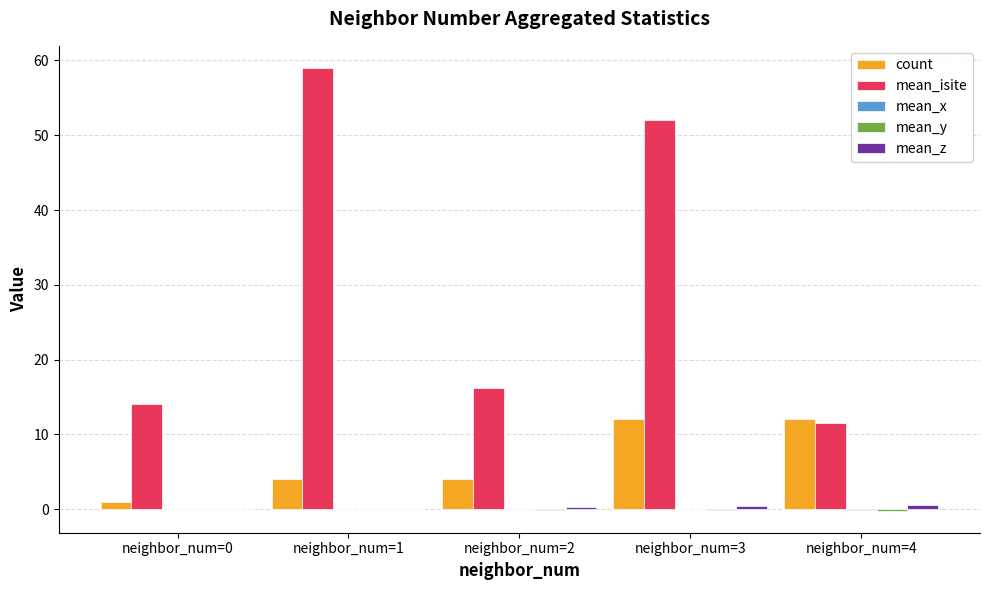

Which category has the highest value across all series?

neighbor_num=1